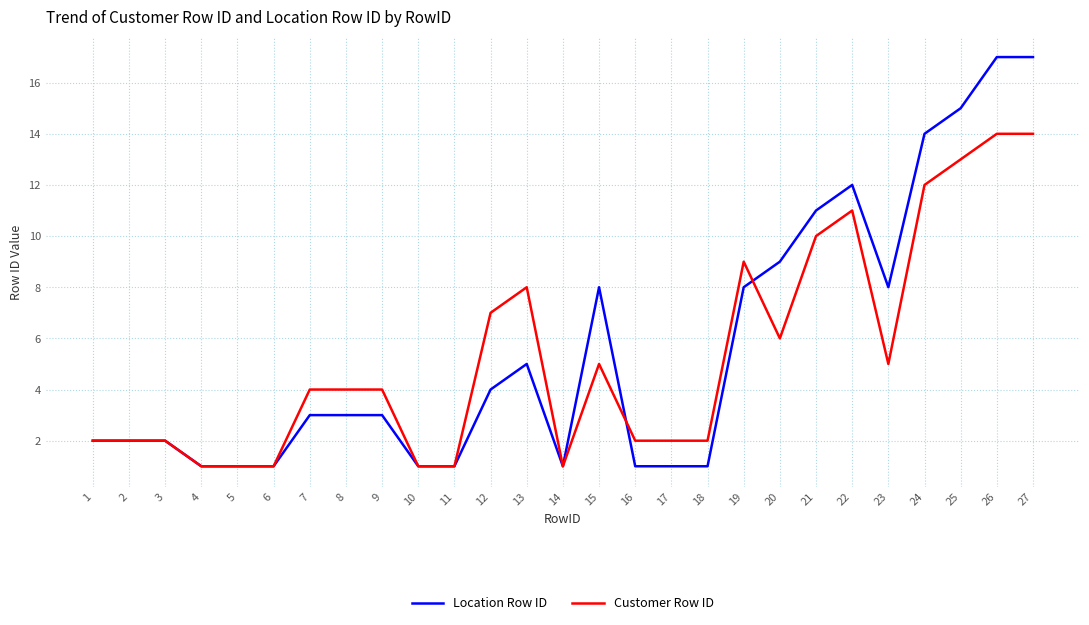

Is the value of Customer Row ID at 3 greater than the value of Location Row ID at 22?

No